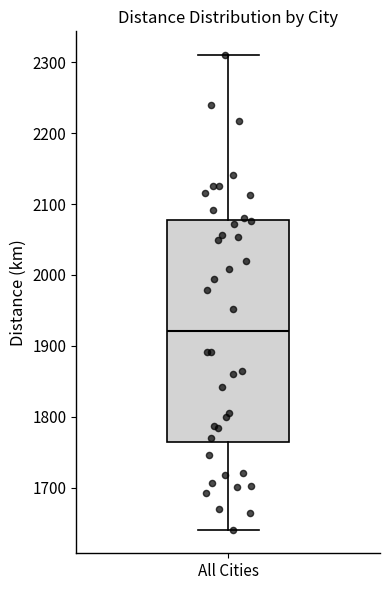

Read this box plot against the y-axis: the position of the median line, the range covered by the box, and the ends of both whiskers. The values are not printed on the chart, so give them approximately, as read against the axis.

median 1920, box 1760 to 2080, whiskers 1640 to 2310